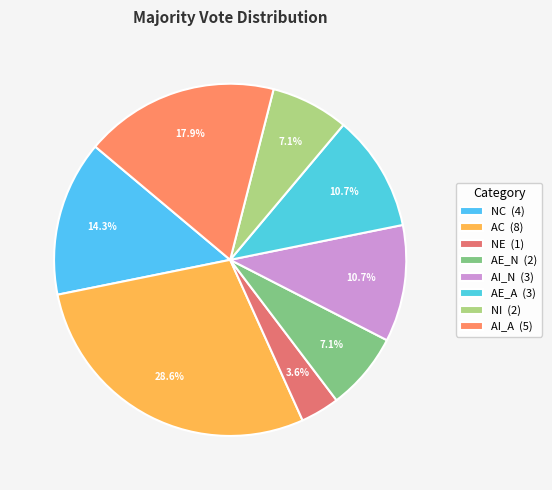

What is the ratio of the value at NE to the value at NI?

0.5